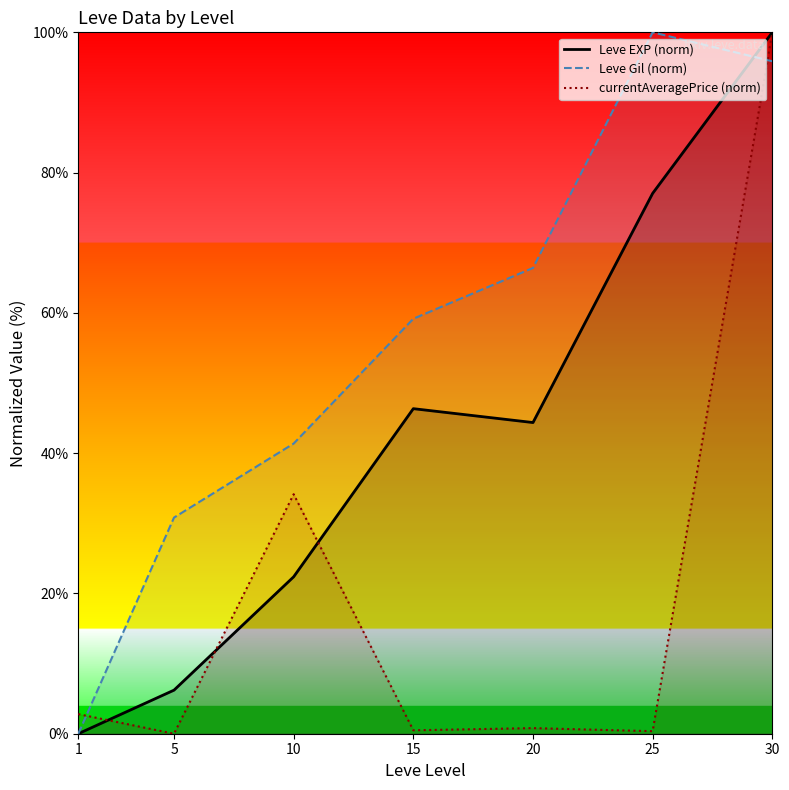

List the series in order of their overall mean, lowest first.

currentAveragePrice (norm), Leve EXP (norm), Leve Gil (norm)